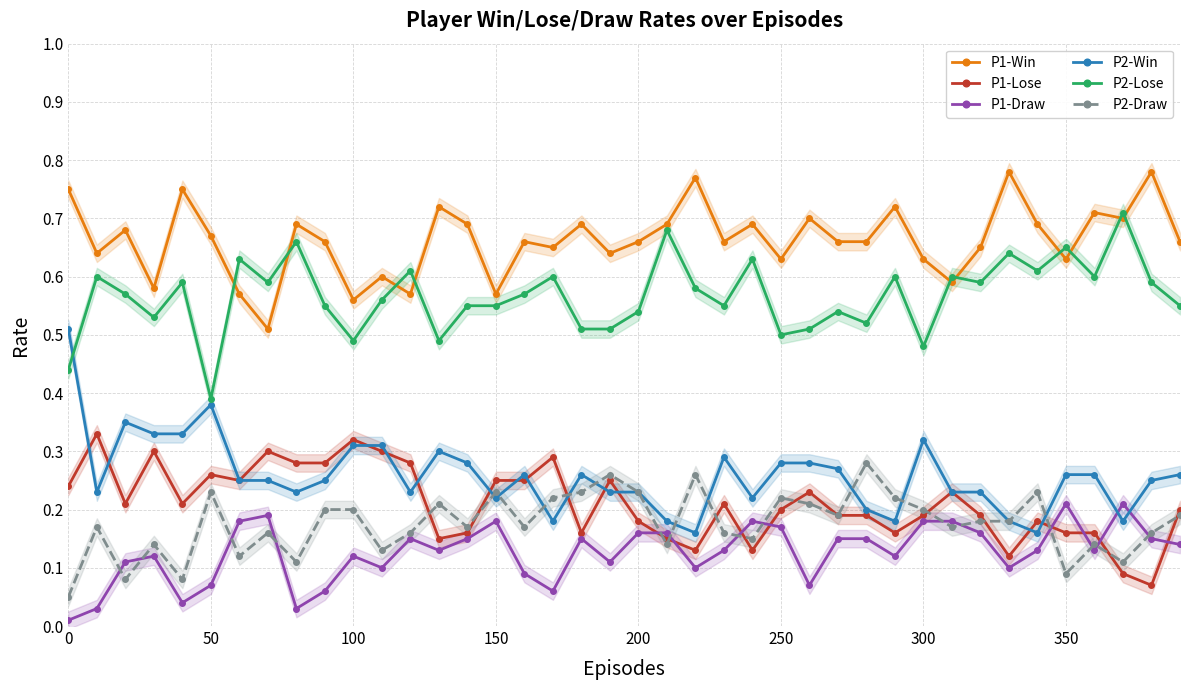

How many categories are shown in the chart?

40